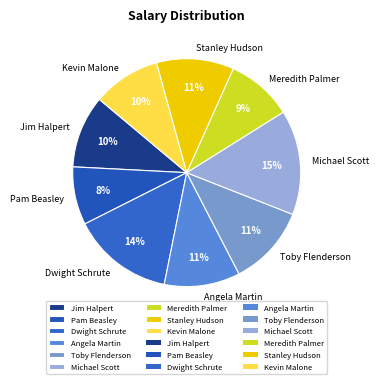

To the nearest percent, what is the difference between the largest and smallest slice percentages?

7%